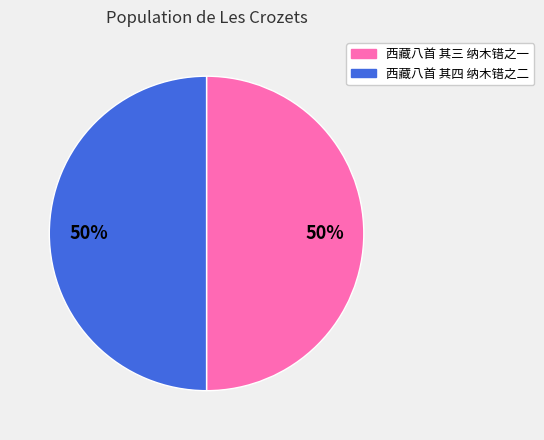

Do 西藏八首 其四 纳木错之二 and 西藏八首 其三 纳木错之一 together represent more than half of the pie?

Yes